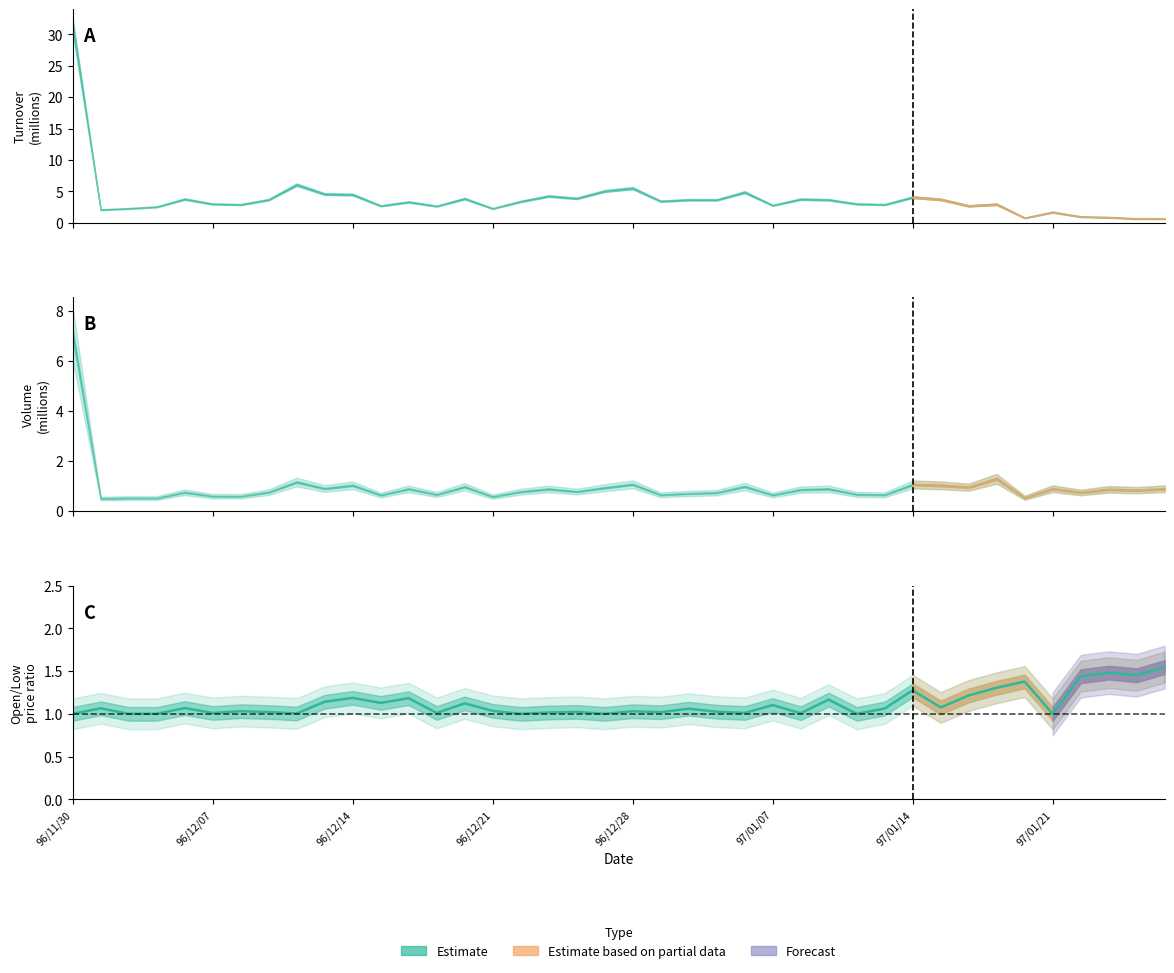

The chart shows a value of 1.6 at 19. True or false?

False